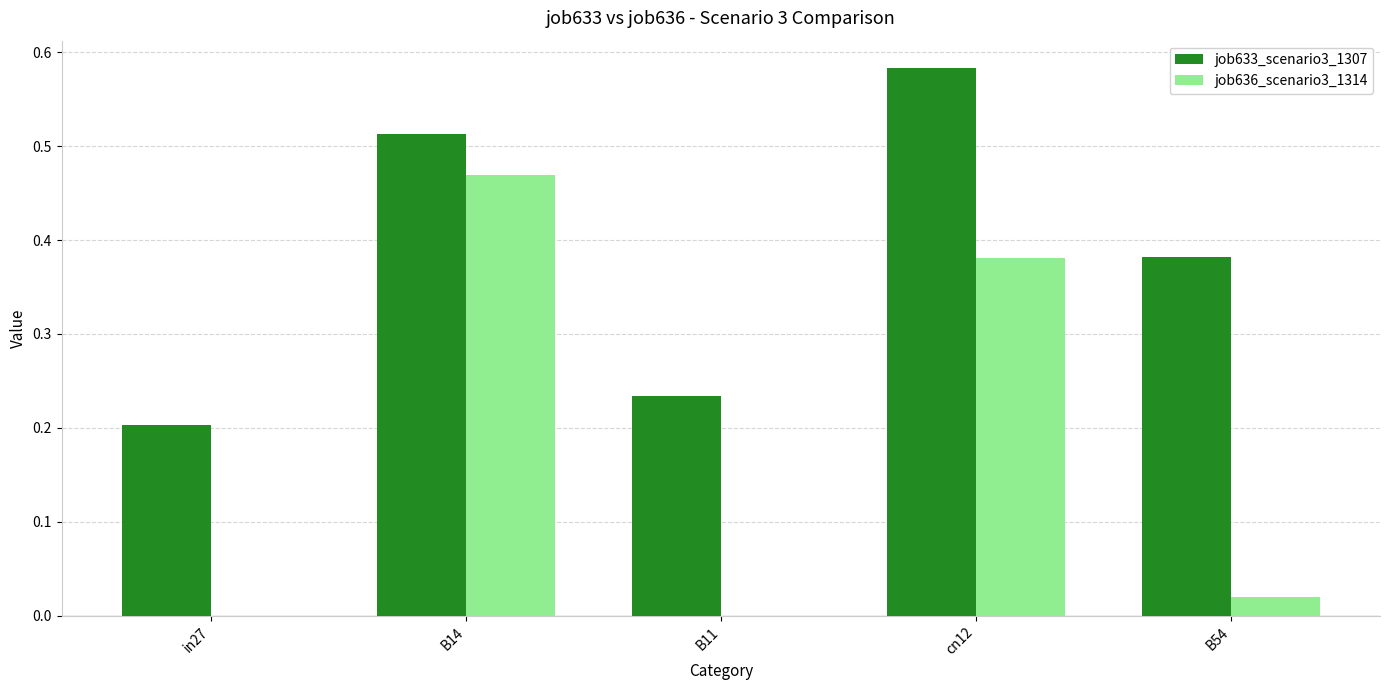

Is it true that job633_scenario3_1307 equals 0.3 at B11?

False